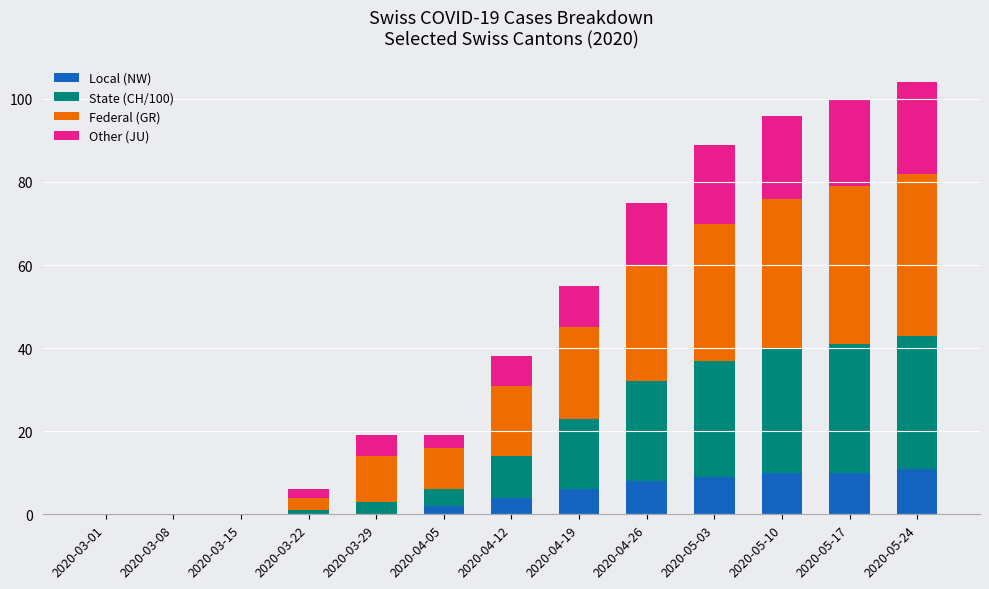

What is the sum of all Local (NW) values?

60